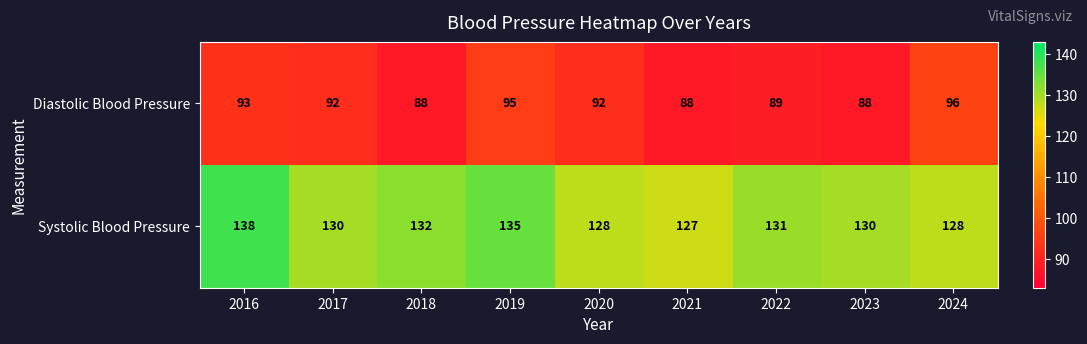

Between 2016 and 2024, which series saw the biggest shift?

Systolic Blood Pressure